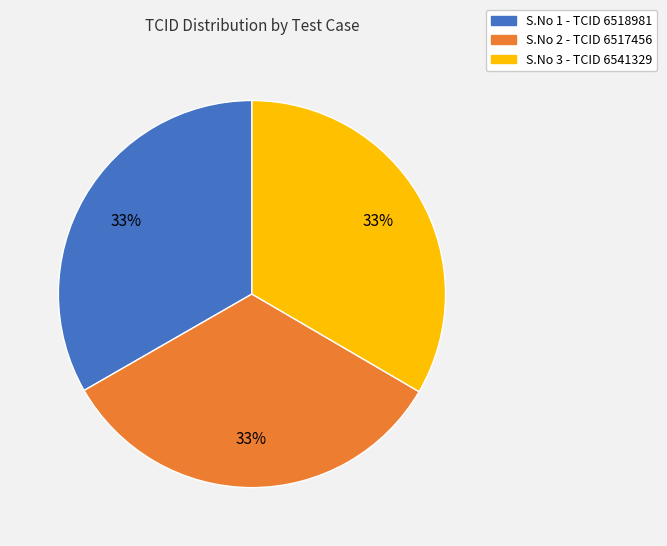

The S.No 3 - TCID 6541329 slice represents 41% of the pie. True or false?

False